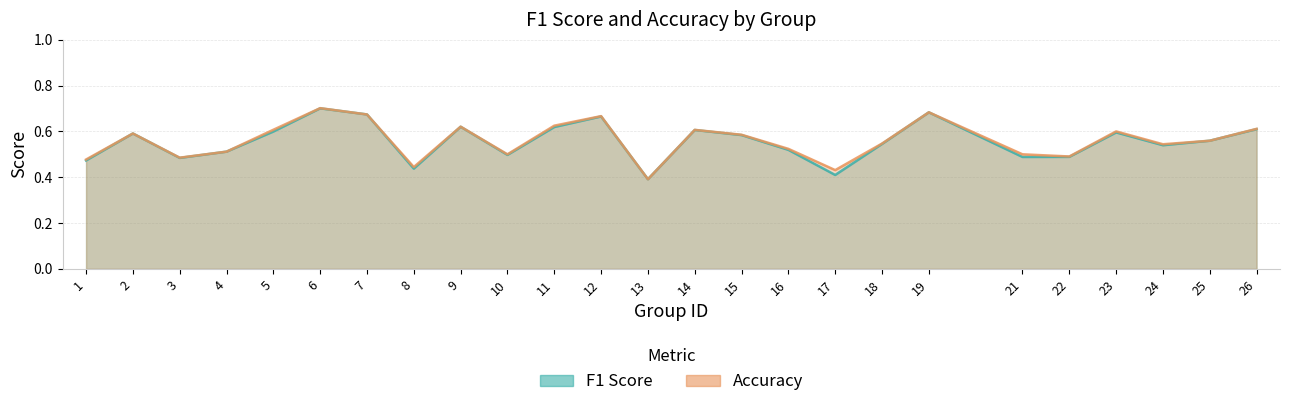

Rank the series by their average value, from highest to lowest.

accuracy, f1